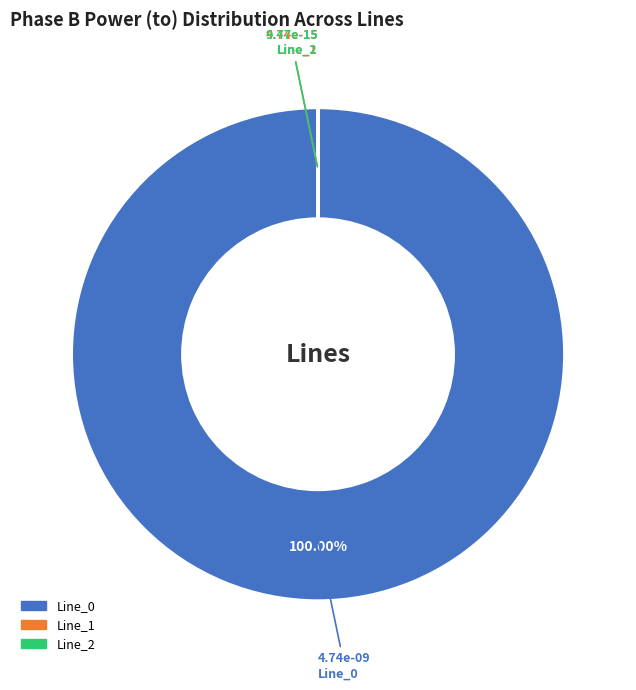

Is there any slice that represents more than half of the pie?

Yes